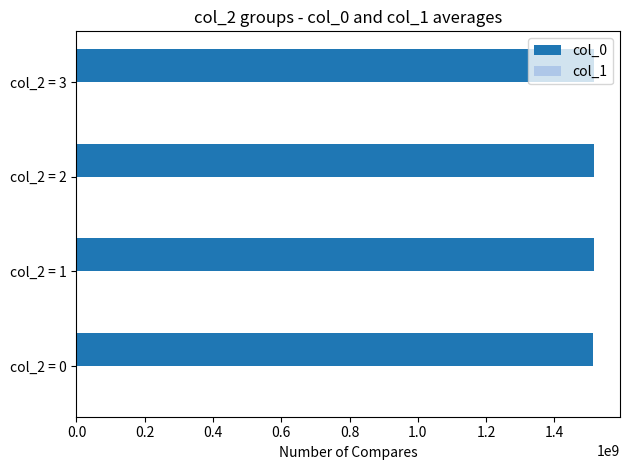

What is the sum of all col_0 values?

6059750489.9